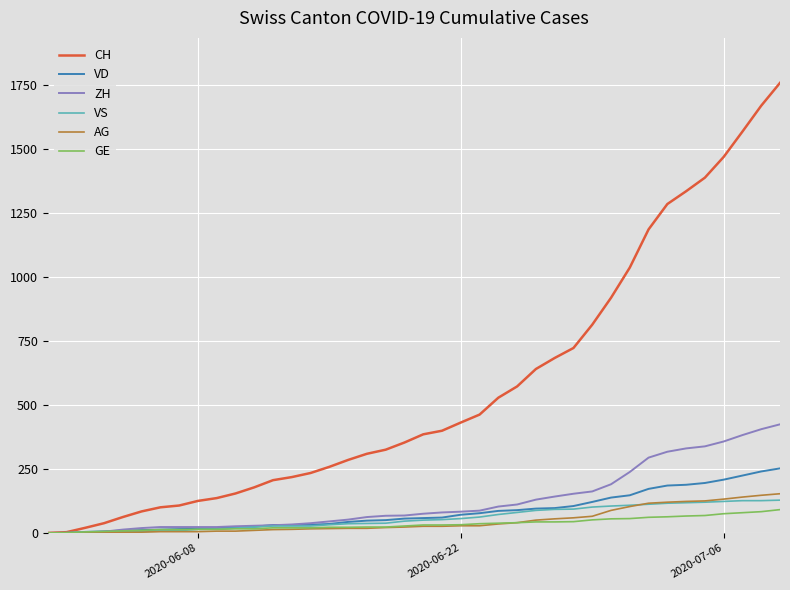

What is the difference between the second highest and minimum values in the AG series?

147